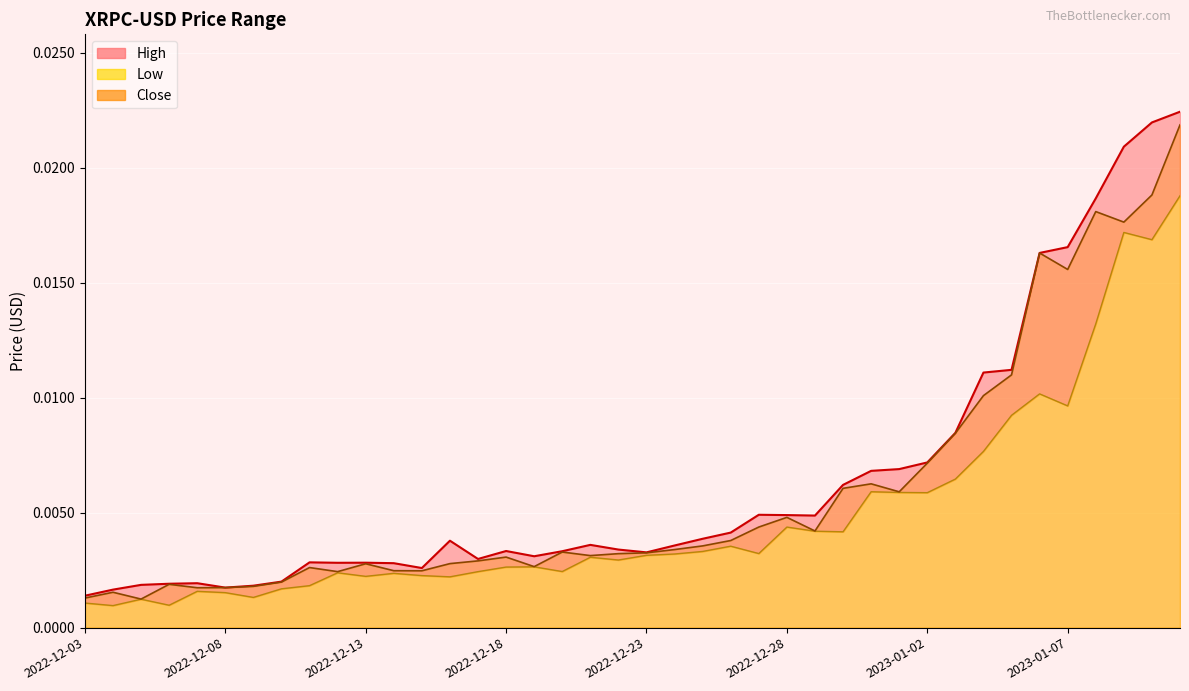

What is the label of the 2nd point from the left?

2022-12-04